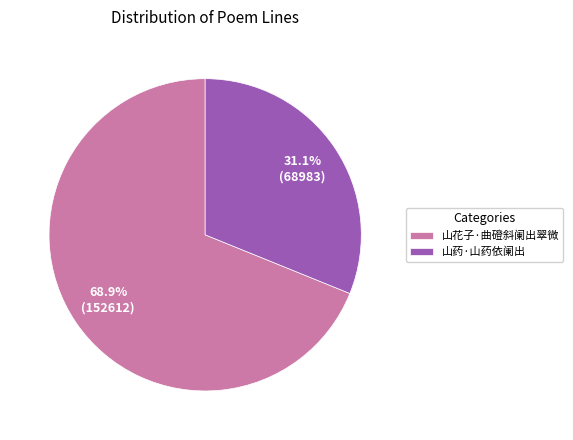

To the nearest percent, what percentage of the pie is 山药·山药依阑出?

31%